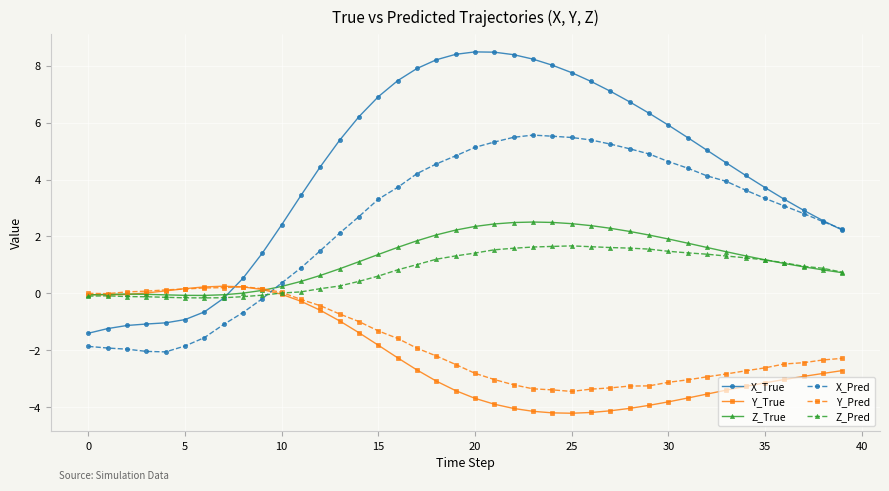

Which series has the largest total across all categories?

X_True